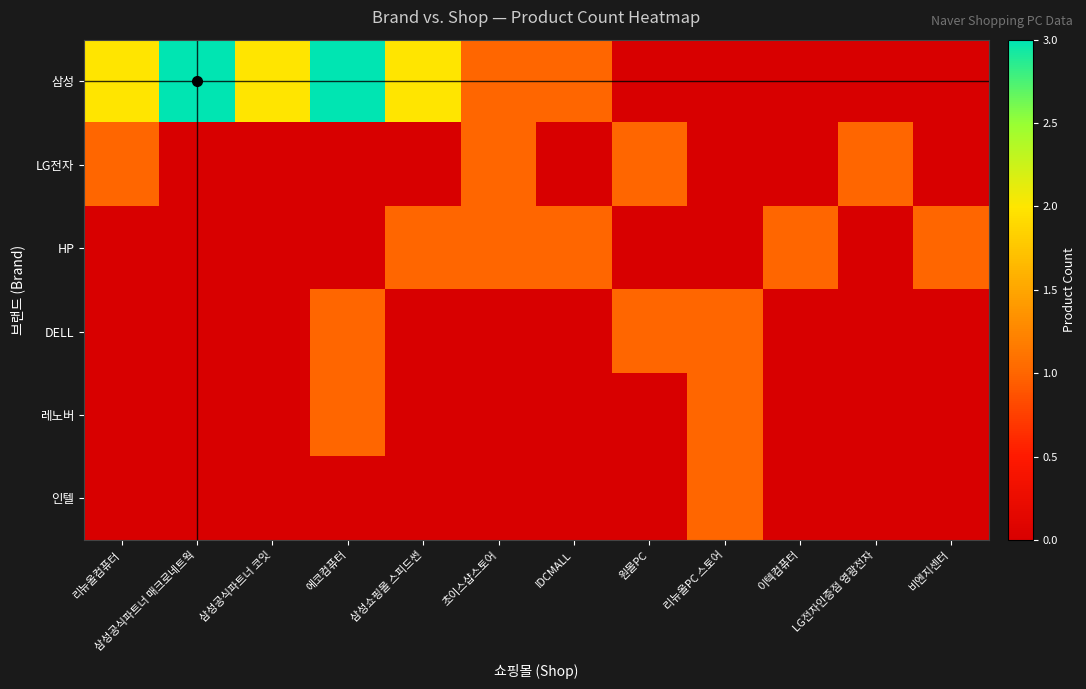

Reading left to right, what are all the values shown in this chart?

삼성: 리뉴올컴퓨터=2	삼성공식파트너 매크로네트웍=3	삼성공식파트너 코잇=2	에코컴퓨터=3	삼성쇼핑몰 스피드썬=2	초이스샵스토어=1	IDCMALL=1	원몰PC=0	리뉴올PC 스토어=0	이텍컴퓨터=0	LG전자인증점 영광전자=0	비엔지센터=0
LG전자: 리뉴올컴퓨터=1	삼성공식파트너 매크로네트웍=0	삼성공식파트너 코잇=0	에코컴퓨터=0	삼성쇼핑몰 스피드썬=0	초이스샵스토어=1	IDCMALL=0	원몰PC=1	리뉴올PC 스토어=0	이텍컴퓨터=0	LG전자인증점 영광전자=1	비엔지센터=0
HP: 리뉴올컴퓨터=0	삼성공식파트너 매크로네트웍=0	삼성공식파트너 코잇=0	에코컴퓨터=0	삼성쇼핑몰 스피드썬=1	초이스샵스토어=1	IDCMALL=1	원몰PC=0	리뉴올PC 스토어=0	이텍컴퓨터=1	LG전자인증점 영광전자=0	비엔지센터=1
DELL: 리뉴올컴퓨터=0	삼성공식파트너 매크로네트웍=0	삼성공식파트너 코잇=0	에코컴퓨터=1	삼성쇼핑몰 스피드썬=0	초이스샵스토어=0	IDCMALL=0	원몰PC=1	리뉴올PC 스토어=1	이텍컴퓨터=0	LG전자인증점 영광전자=0	비엔지센터=0
레노버: 리뉴올컴퓨터=0	삼성공식파트너 매크로네트웍=0	삼성공식파트너 코잇=0	에코컴퓨터=1	삼성쇼핑몰 스피드썬=0	초이스샵스토어=0	IDCMALL=0	원몰PC=0	리뉴올PC 스토어=1	이텍컴퓨터=0	LG전자인증점 영광전자=0	비엔지센터=0
인텔: 리뉴올컴퓨터=0	삼성공식파트너 매크로네트웍=0	삼성공식파트너 코잇=0	에코컴퓨터=0	삼성쇼핑몰 스피드썬=0	초이스샵스토어=0	IDCMALL=0	원몰PC=0	리뉴올PC 스토어=1	이텍컴퓨터=0	LG전자인증점 영광전자=0	비엔지센터=0